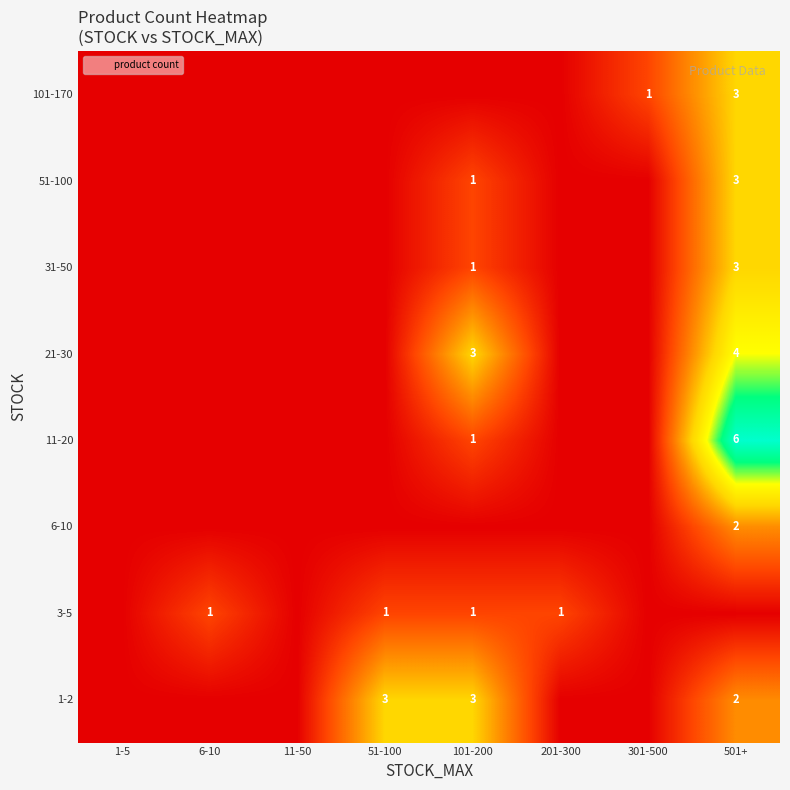

The value of 3-5 at 101-200 is 1. True or false?

True